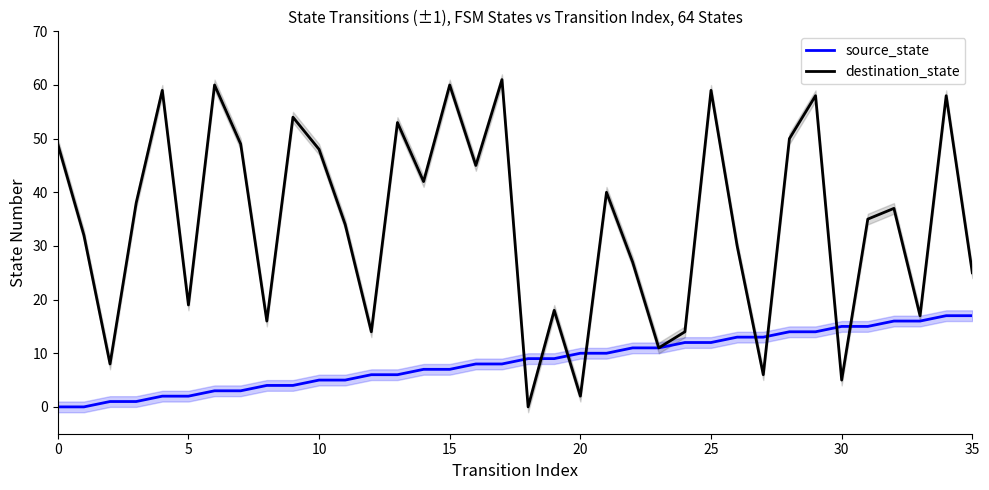

Which series ends up on top after the final intersection of source_state and destination_state?

destination_state